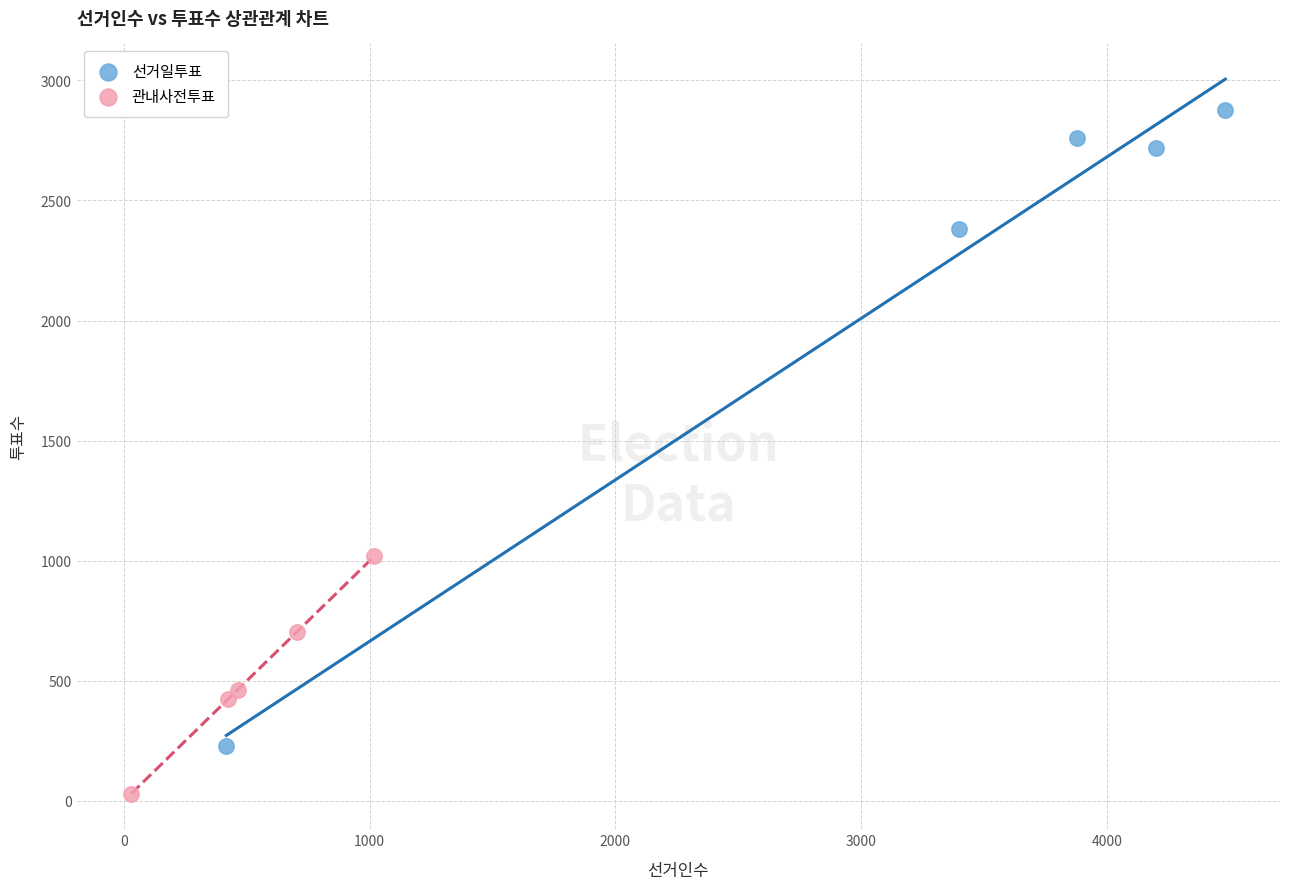

Which series contains the highest Y value?

선거일투표